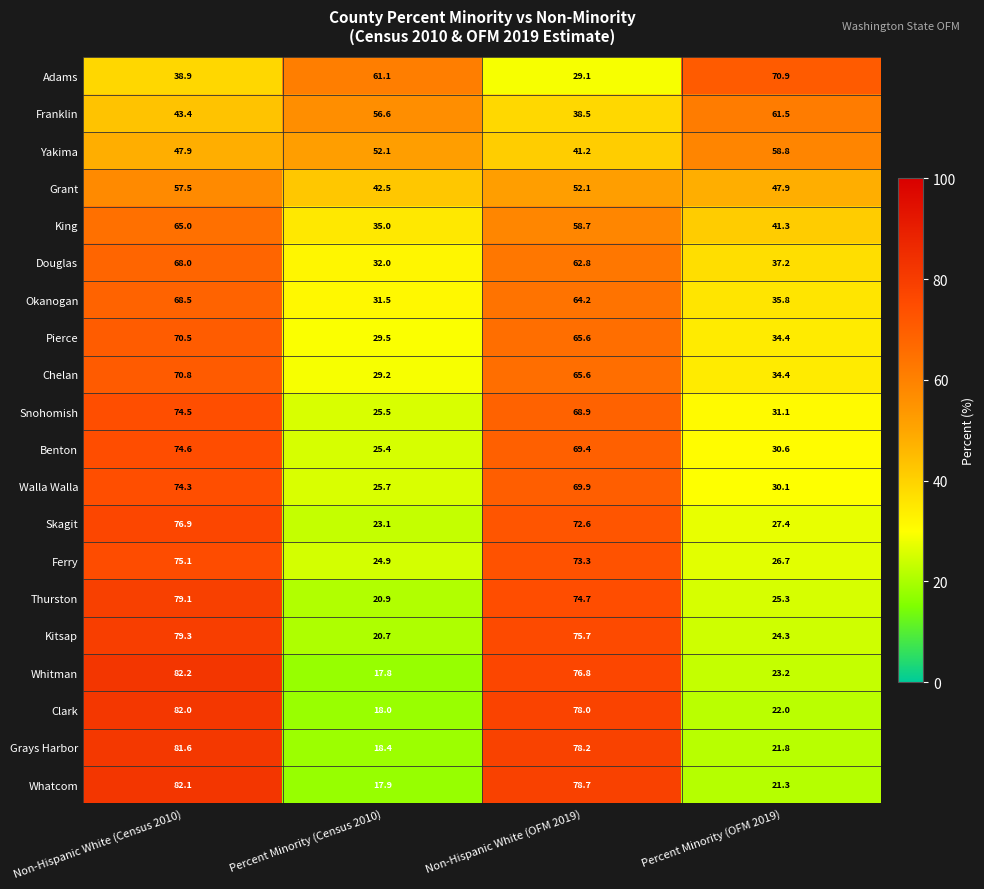

Is it true that Chelan equals 65.6 at Non-Hispanic White (OFM 2019)?

True